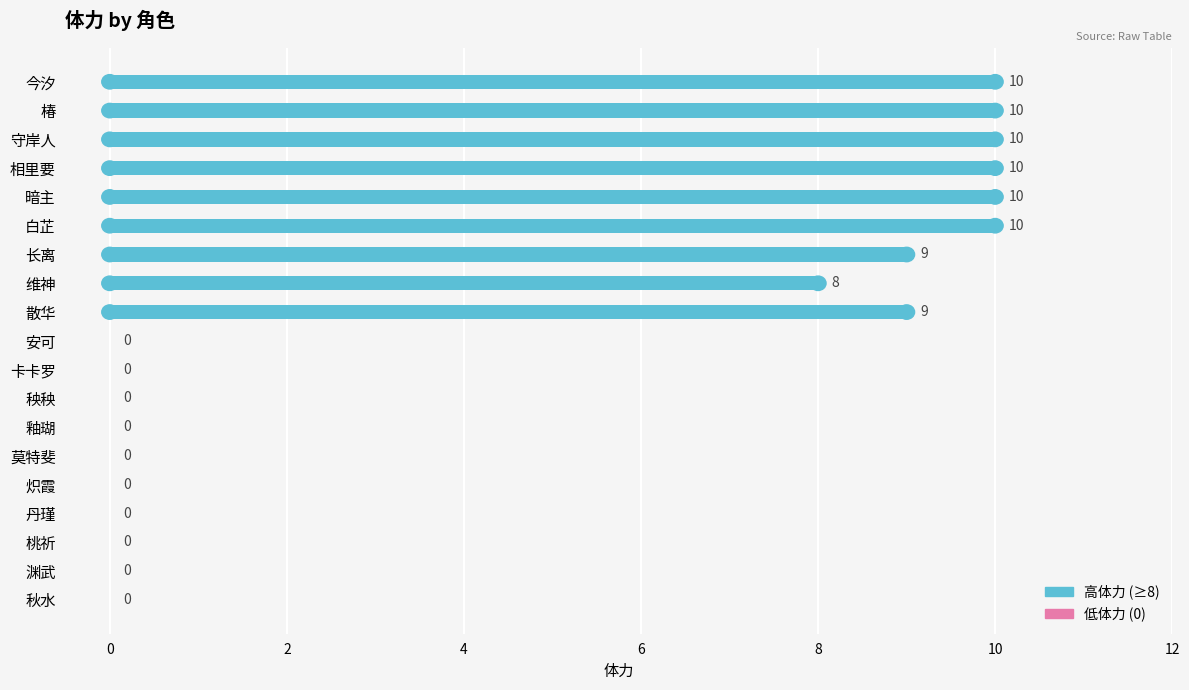

The chart shows a value of 4 at 长离. True or false?

False